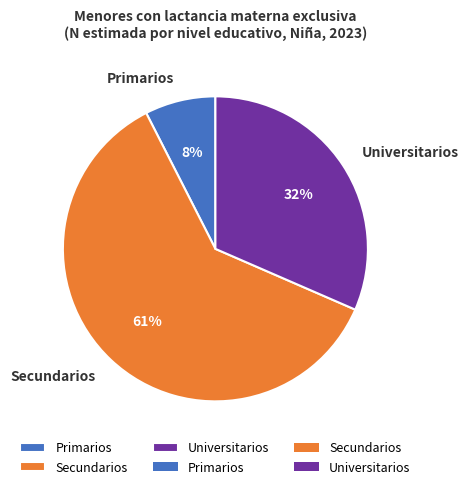

To the nearest percent, what portion does Primarios represent?

8%